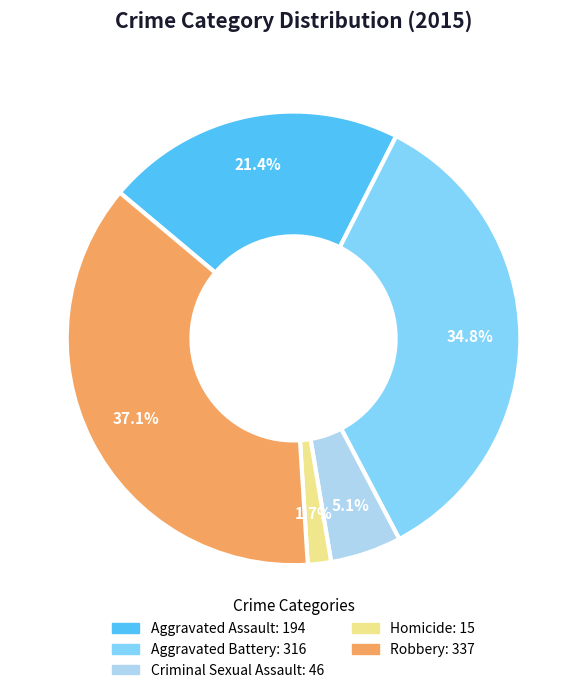

To the nearest percent, what percentage of the pie is Robbery?

37%